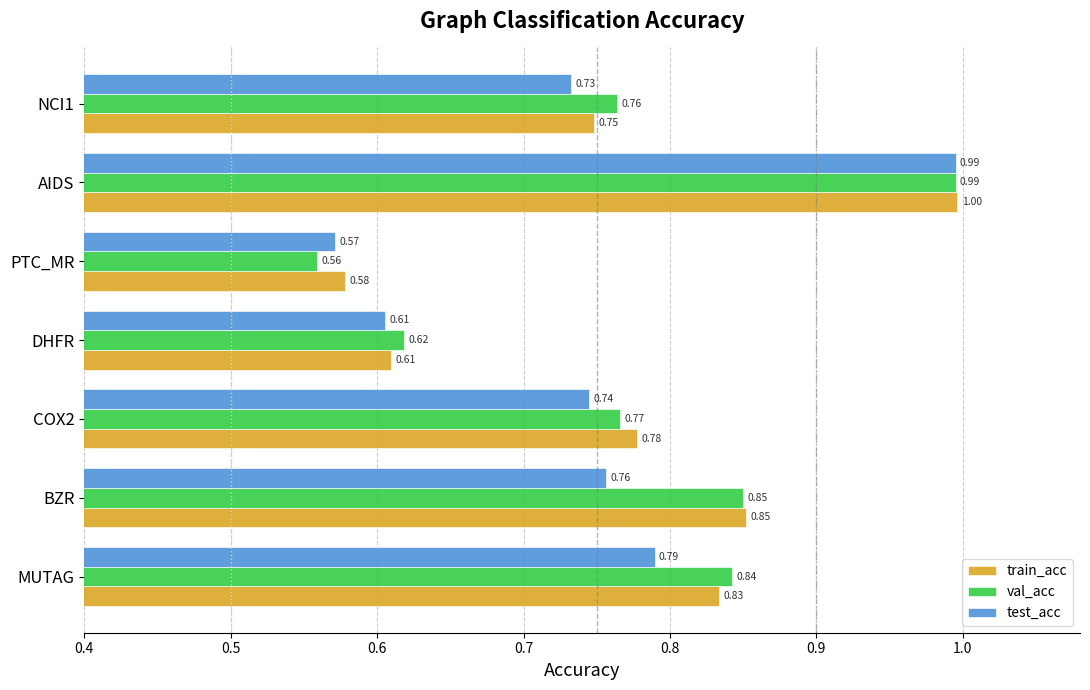

What is the total value across all series at MUTAG?

2.5